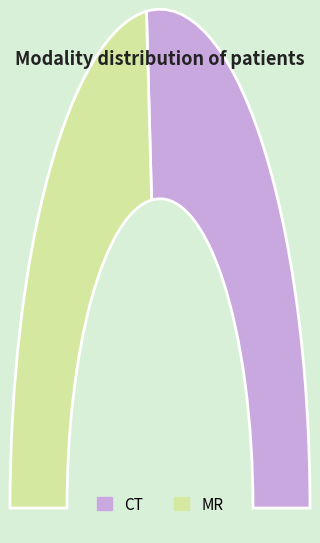

What percentage is NOT represented by ct?

47.1%